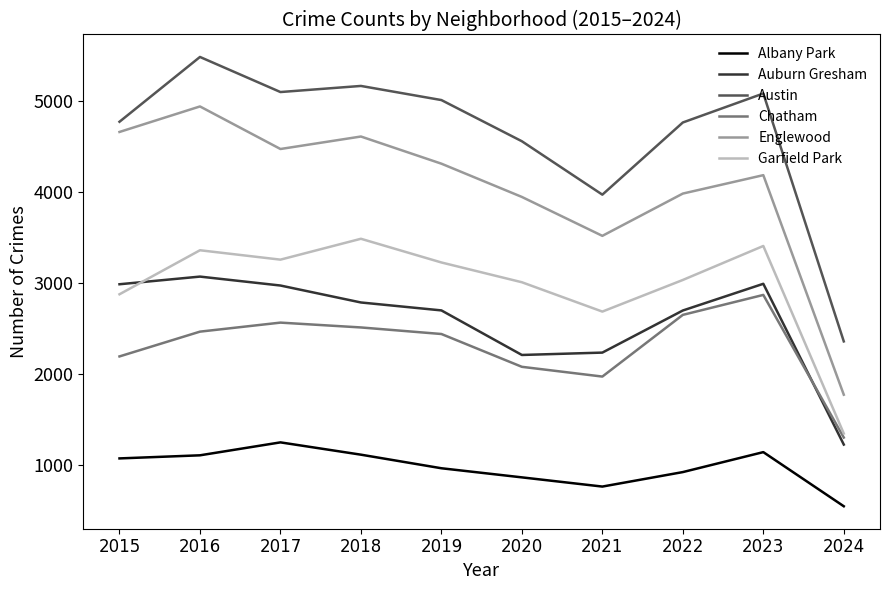

Rank the series by their maximum value, from highest to lowest.

Austin, Englewood, Garfield Park, Auburn Gresham, Chatham, Albany Park